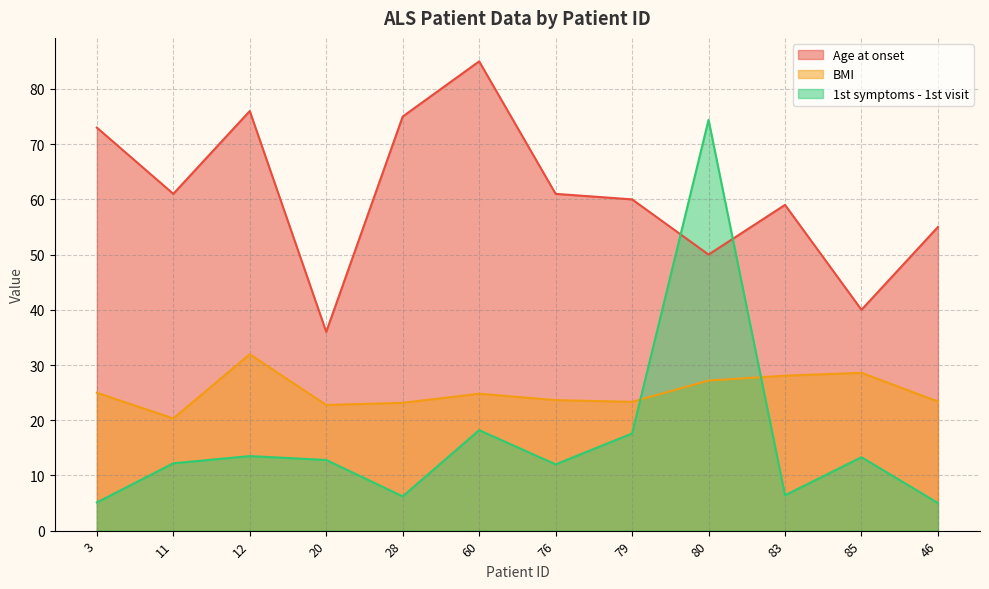

What is the average value of the Age at onset series?

60.9